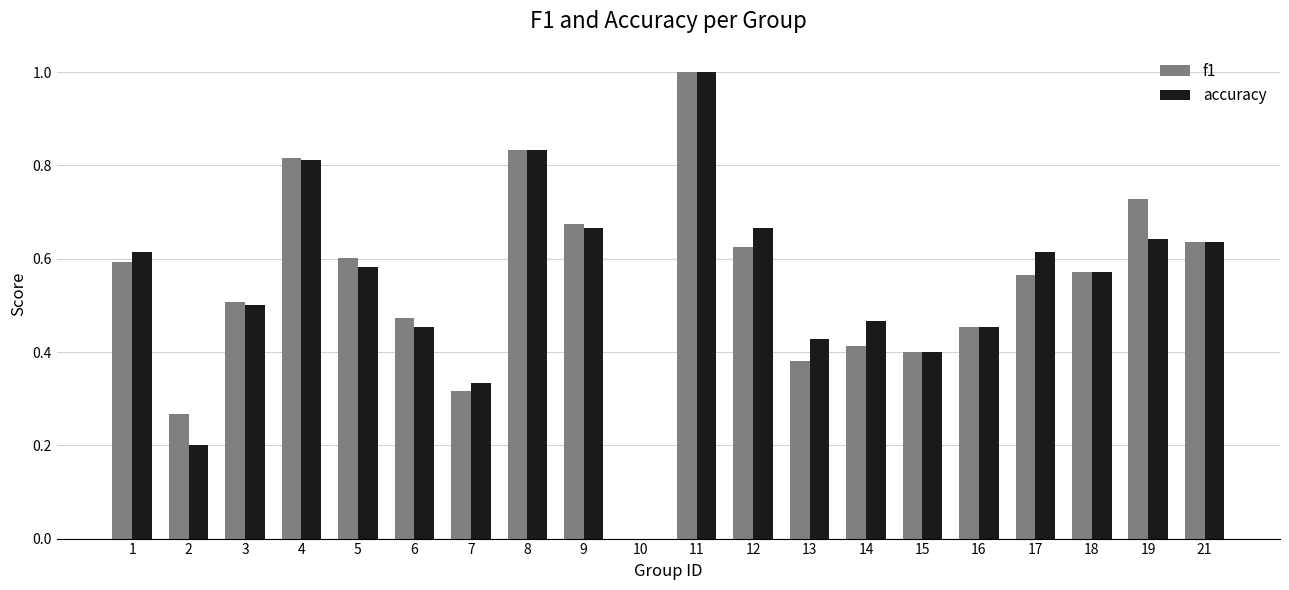

The accuracy series shows 0.1 at 2. True or false?

False